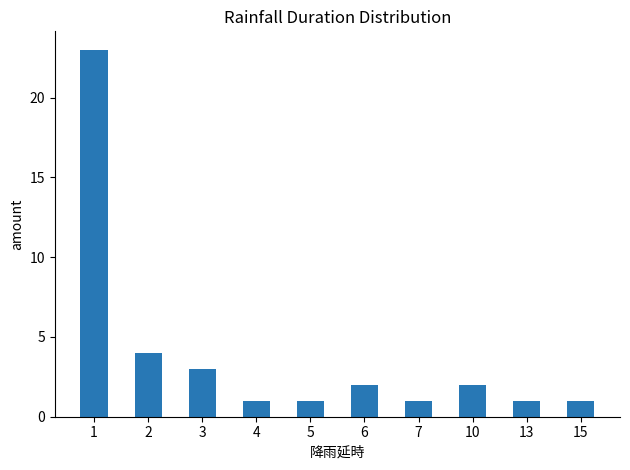

How many data points are less than 2?

5